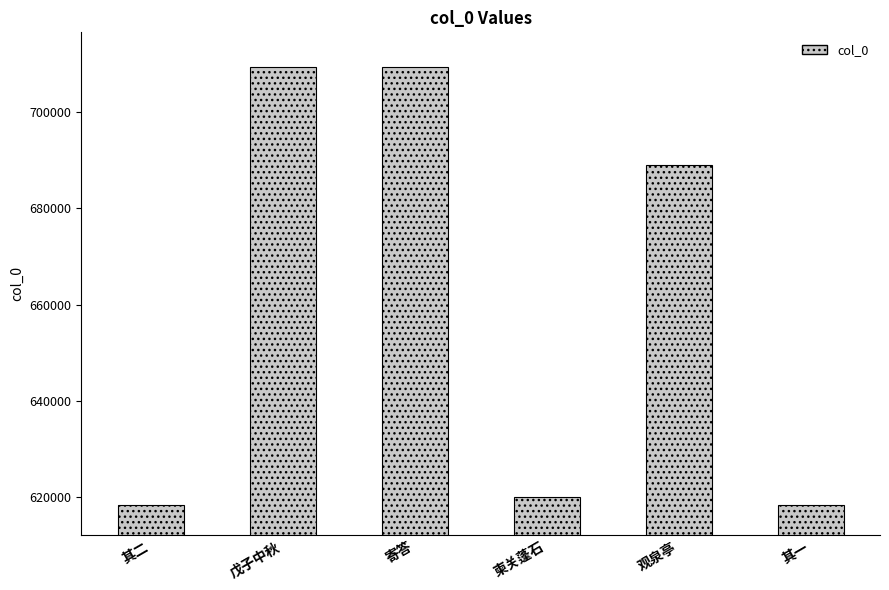

How many data points are less than 688883?

3